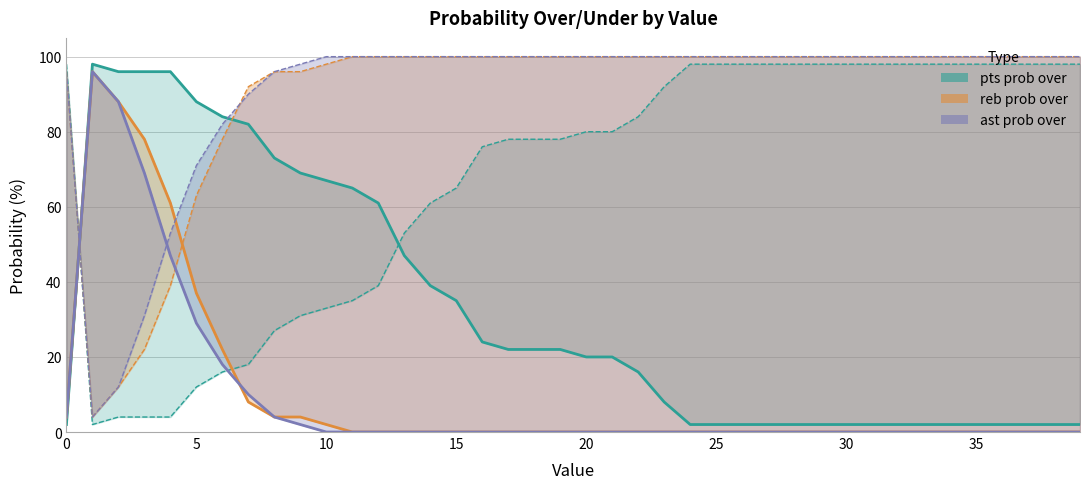

True or false: ast prob under and ast prob over intersect in this chart.

True